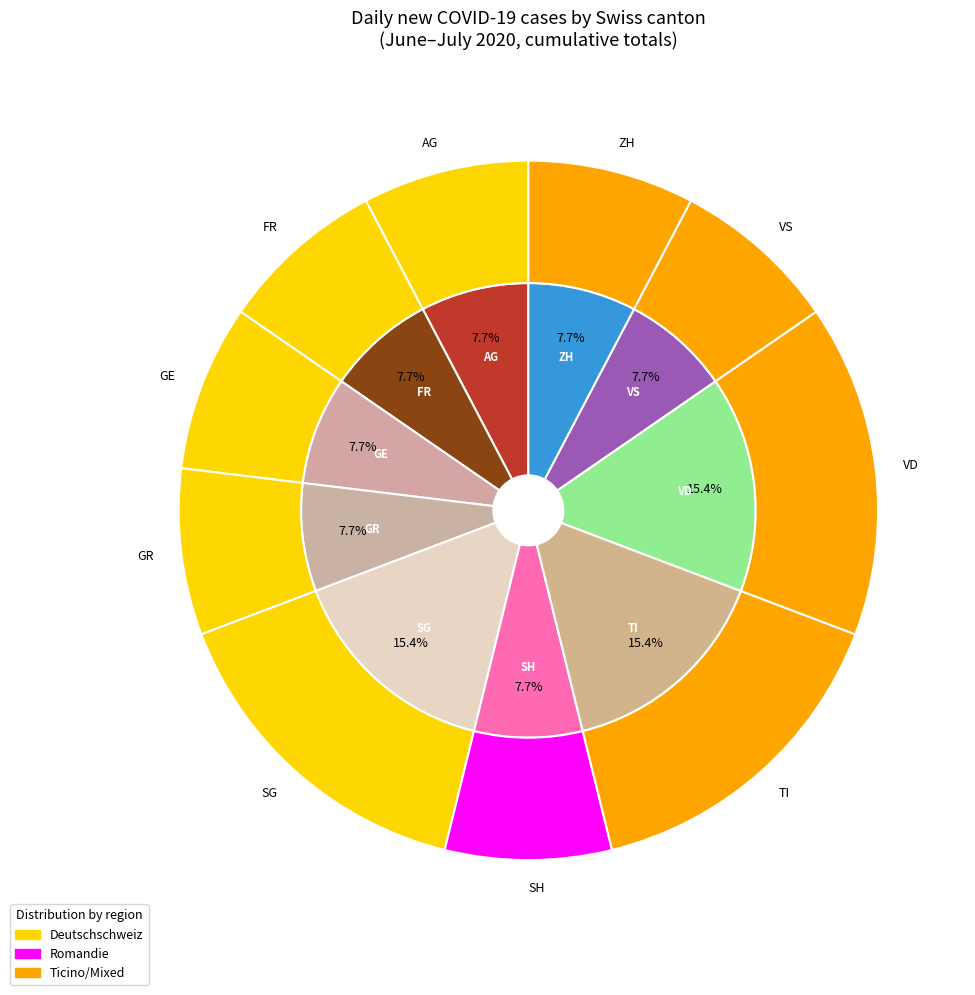

Which category has the smallest portion of the pie?

FR